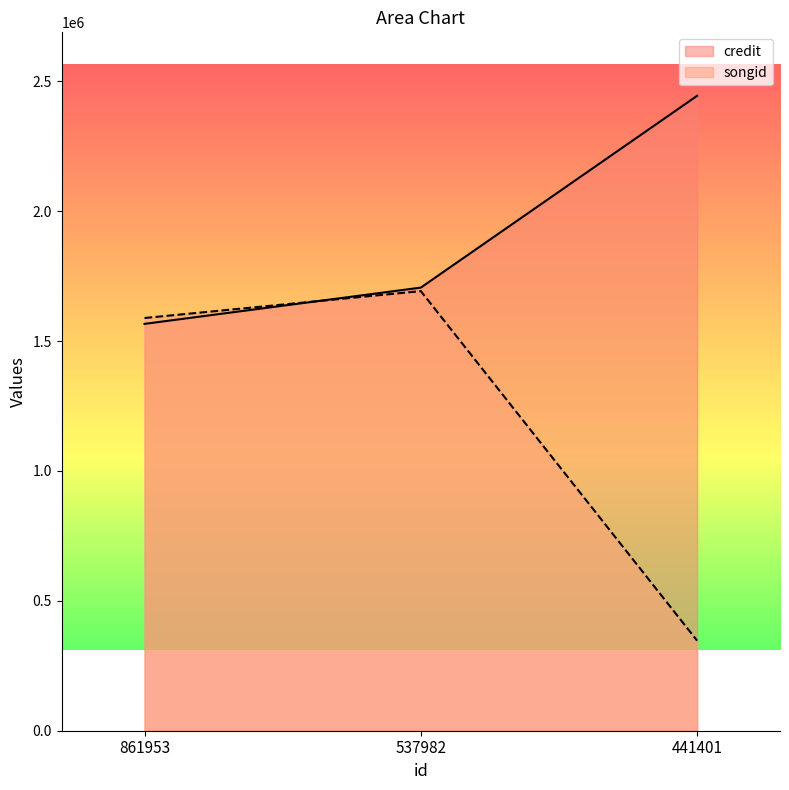

Between 441401 and 861953, which is larger?

441401